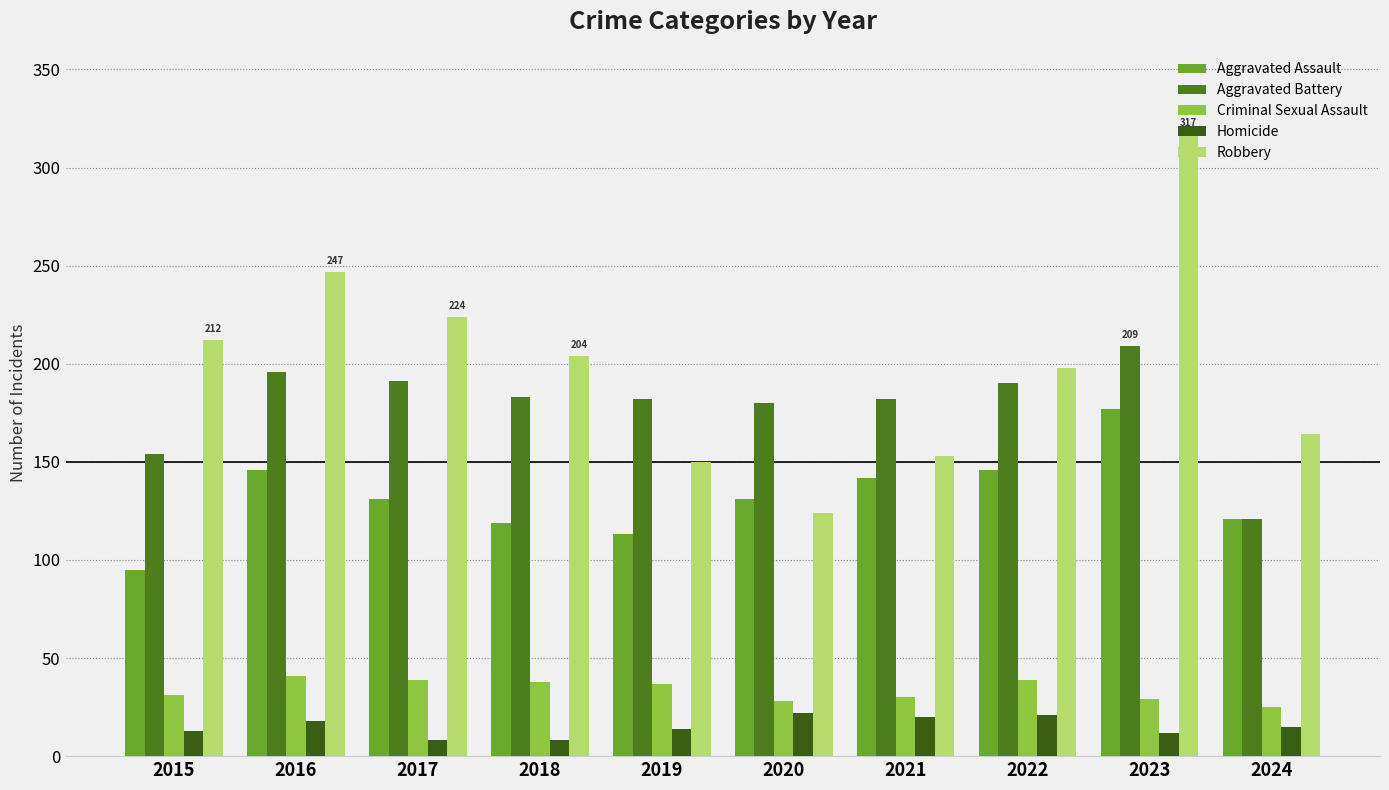

List the series in order of their peak value, highest first.

Robbery, Aggravated Battery, Aggravated Assault, Criminal Sexual Assault, Homicide